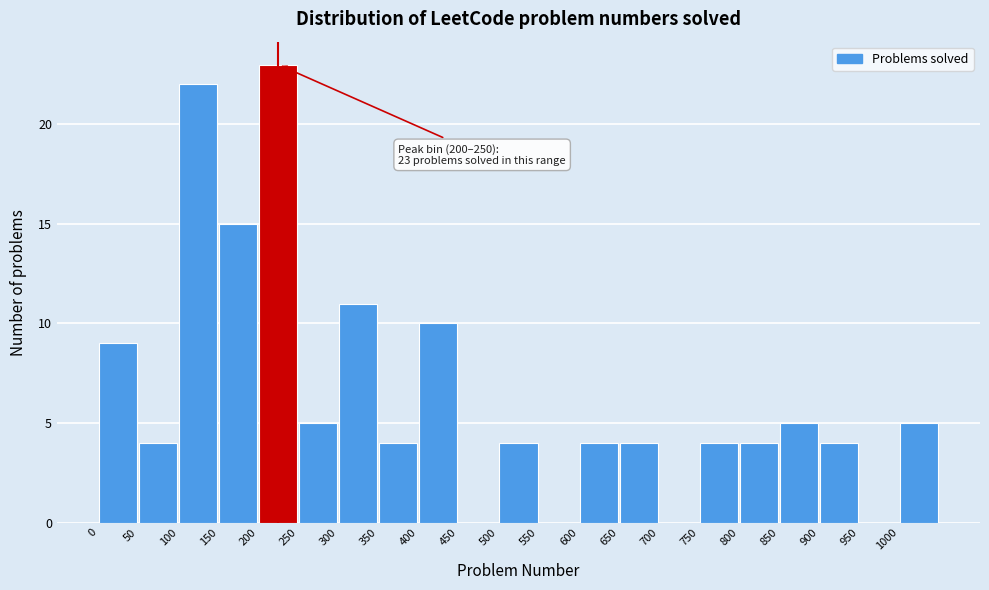

Over which range of the x-axis is the bar tallest?

200 to 250